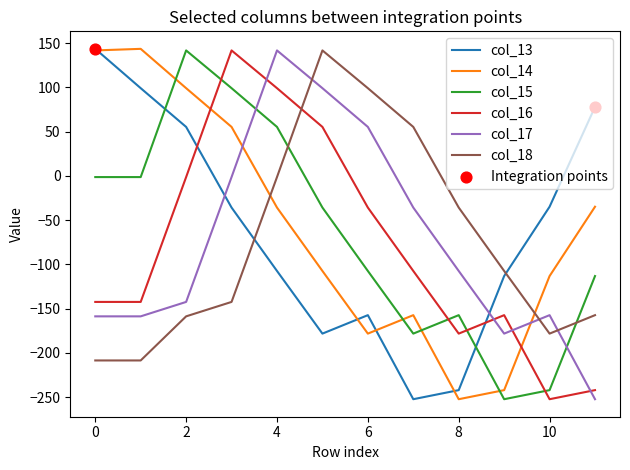

What is the highest value of the col_13 series?

143.4